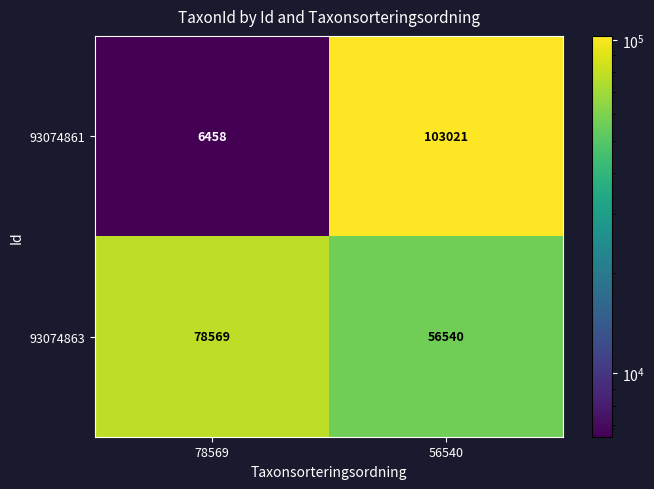

What is the spread (max minus min) of values at 78569?

72111